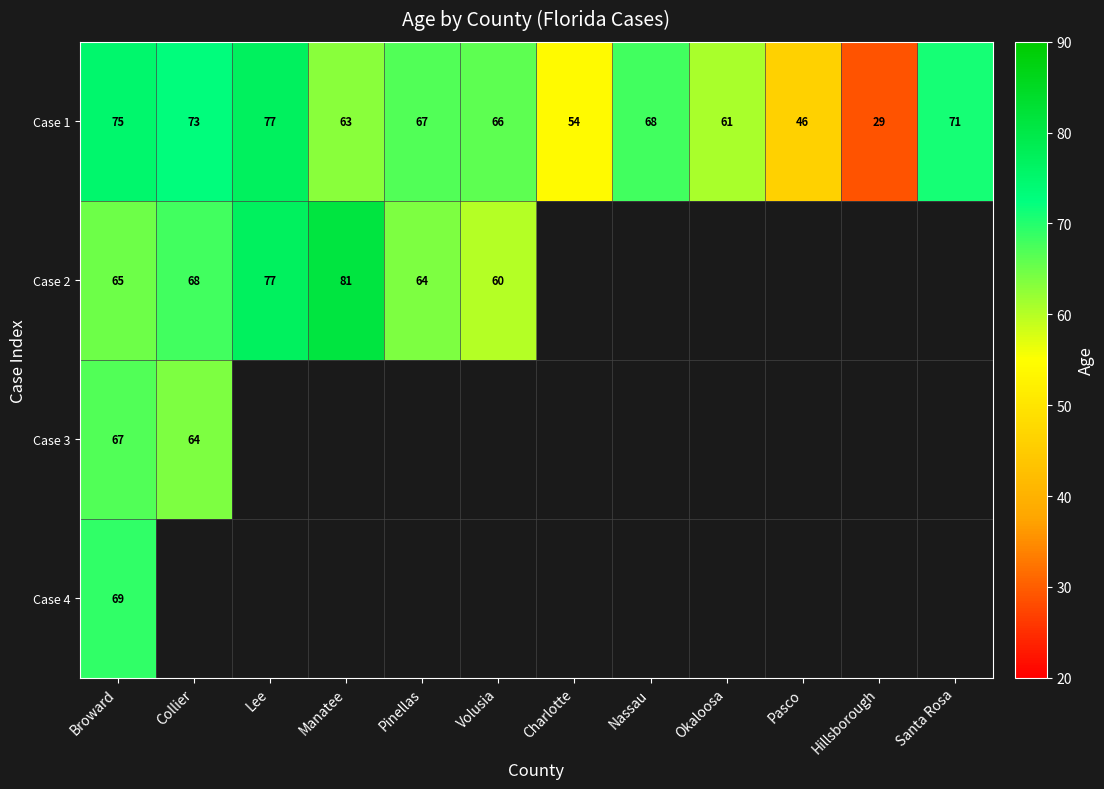

At which label does Case 1 reach its minimum?

Hillsborough